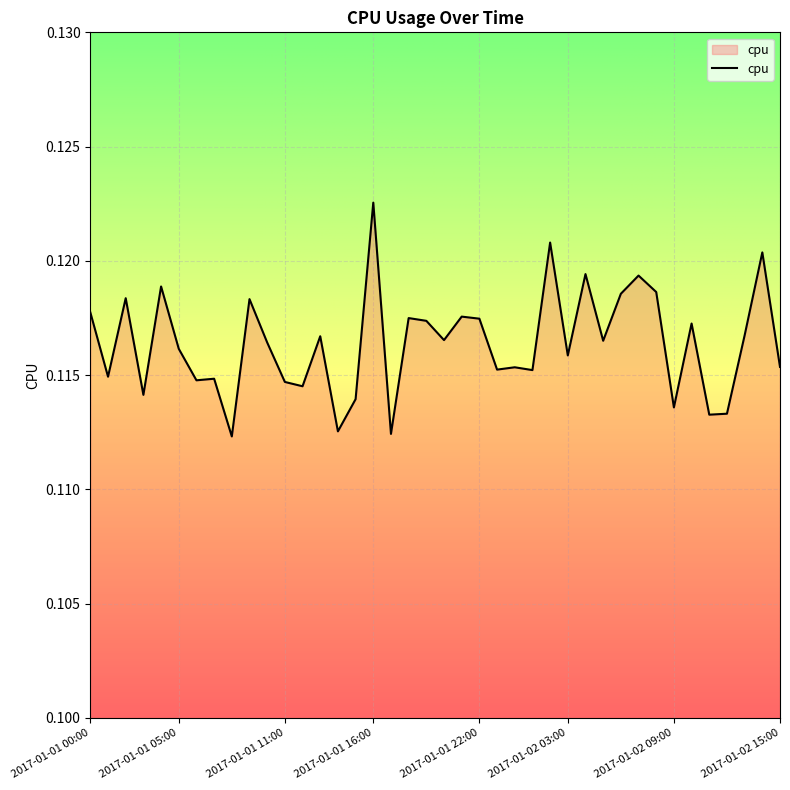

What is the average value?

0.1